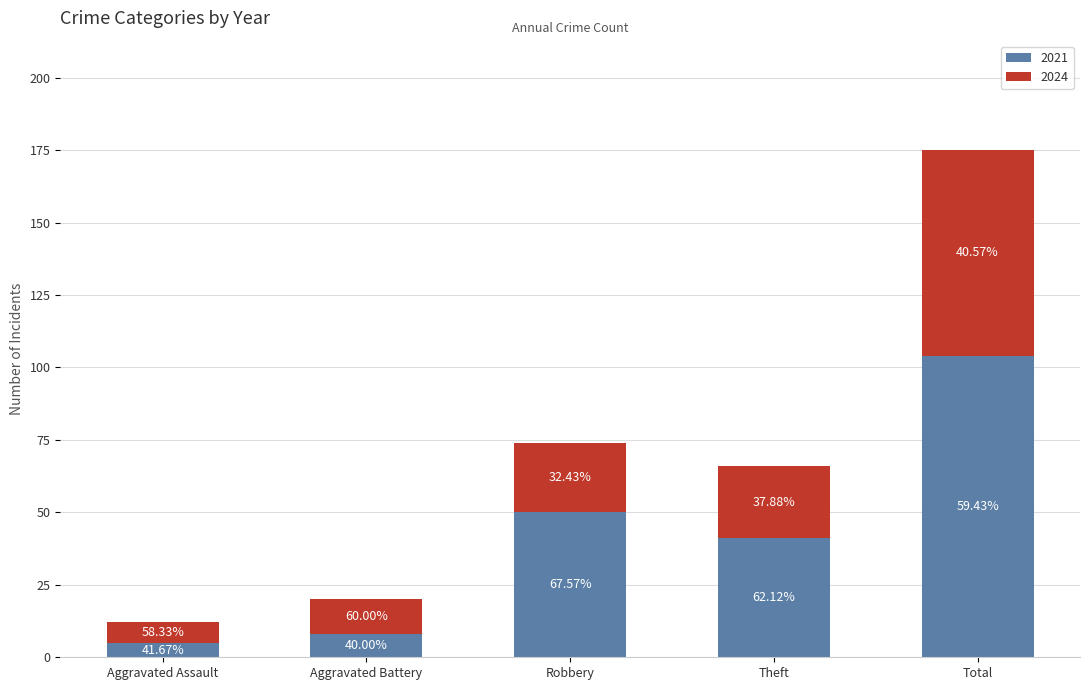

What are all the series names shown in the legend?

2021, 2024